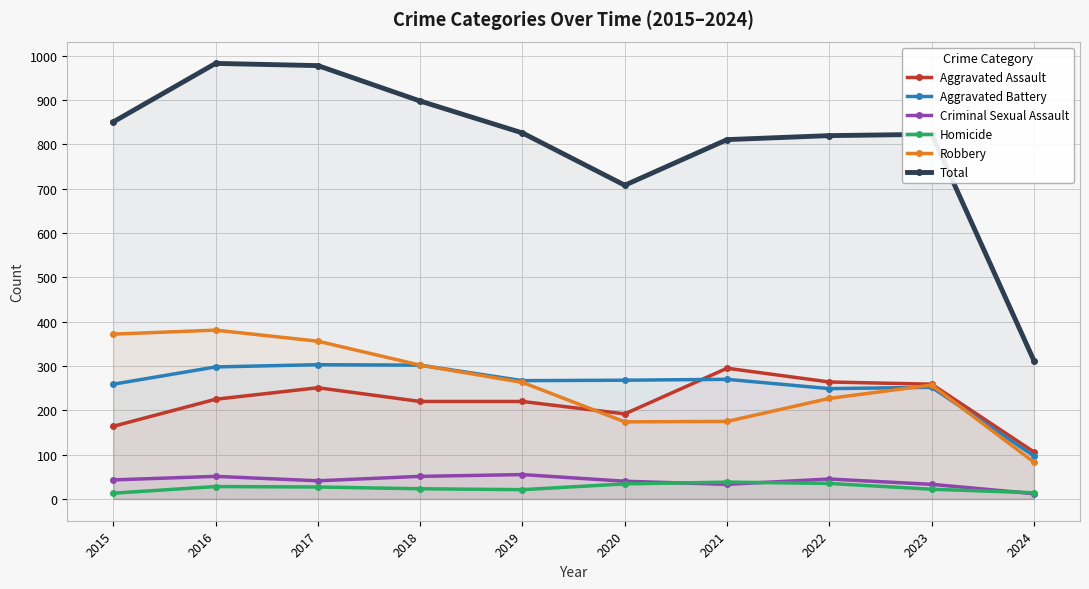

Which series has the largest total across all categories?

Total